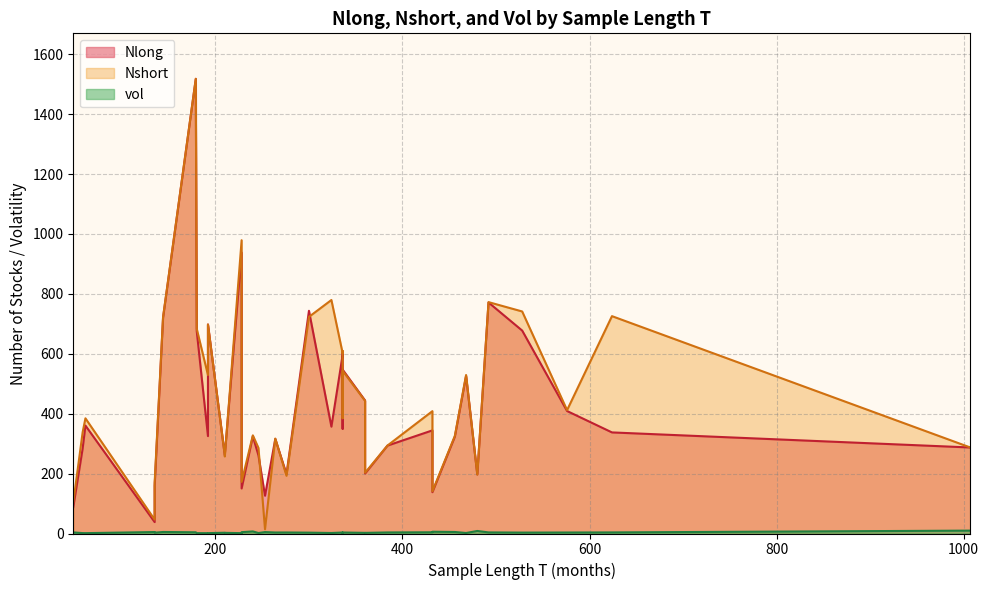

How many lines are shown in the chart?

3